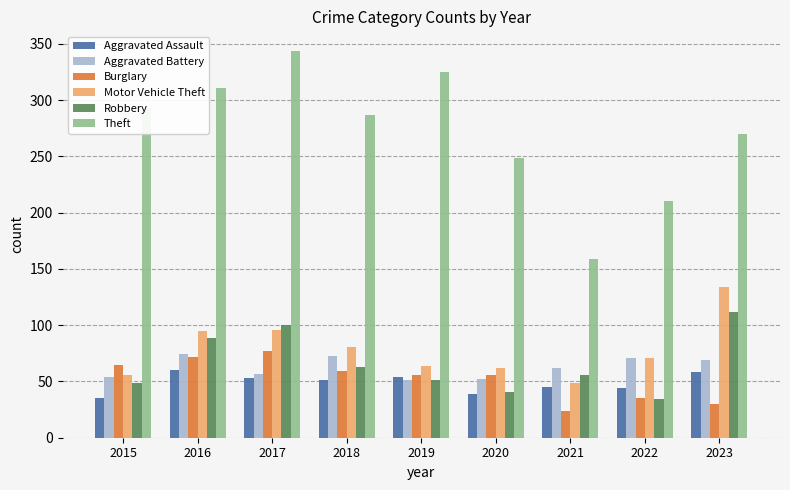

The Aggravated Battery series shows 99 at 2018. True or false?

False